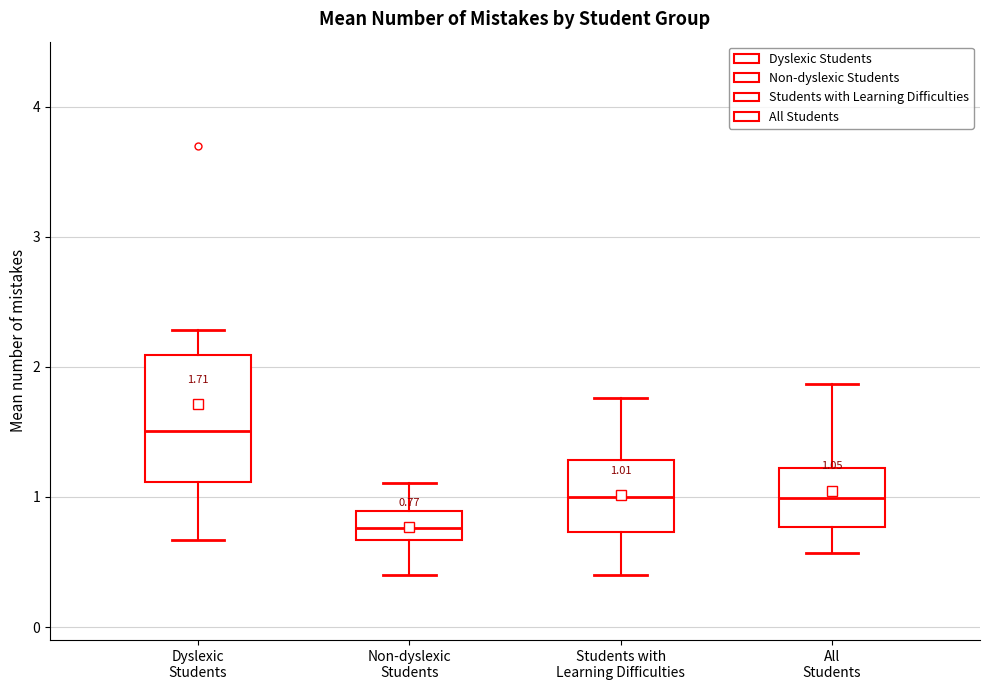

Comparing the boxes themselves (not the whiskers), which one is the tallest?

Dyslexic Students